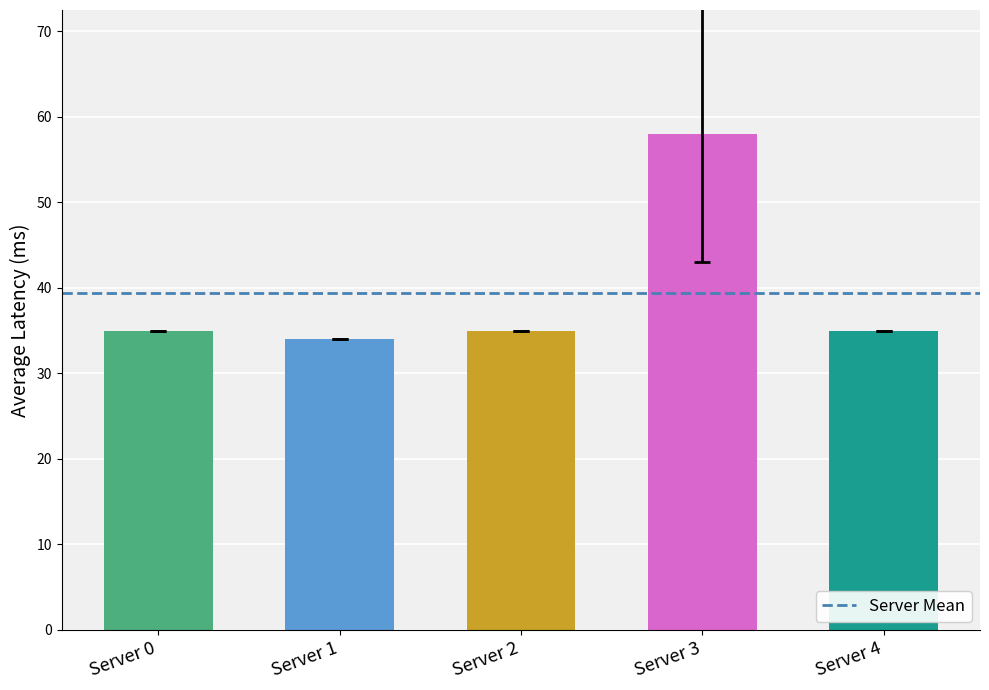

Reading right to left, list all the values displayed in this chart.

35	58	35	34	35